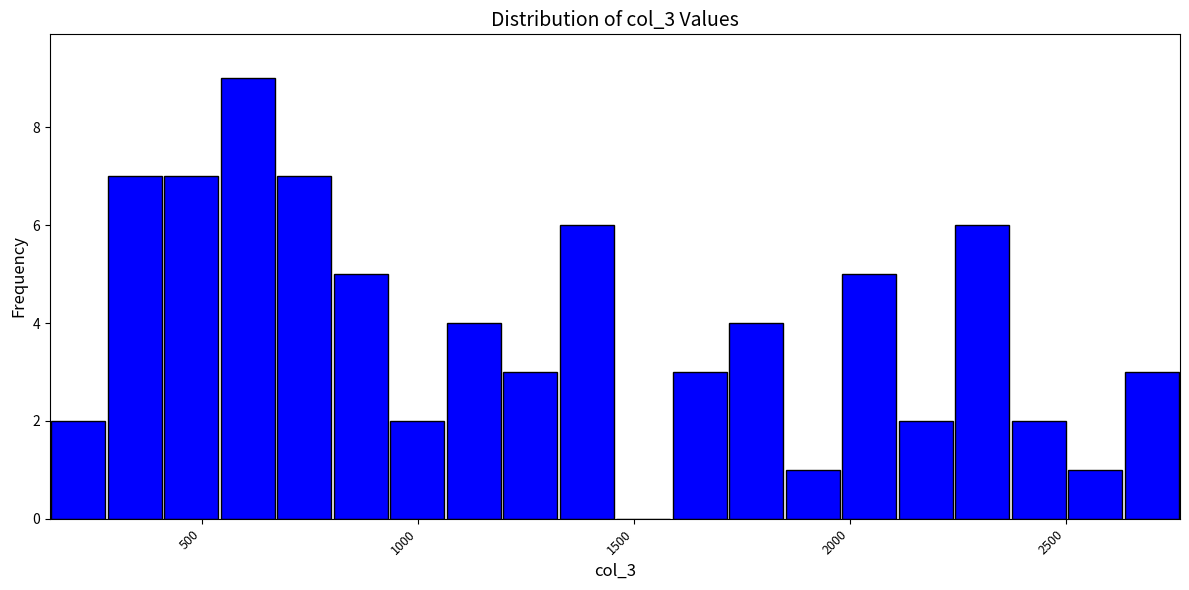

Around what value on the x-axis is the tallest bar? Give the approximate position of its centre, as read against the axis.

600